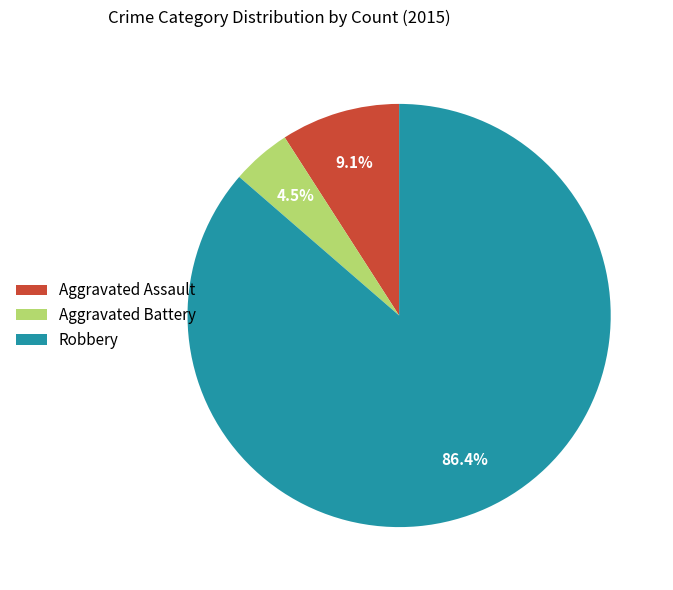

How many slices are in this pie chart?

3